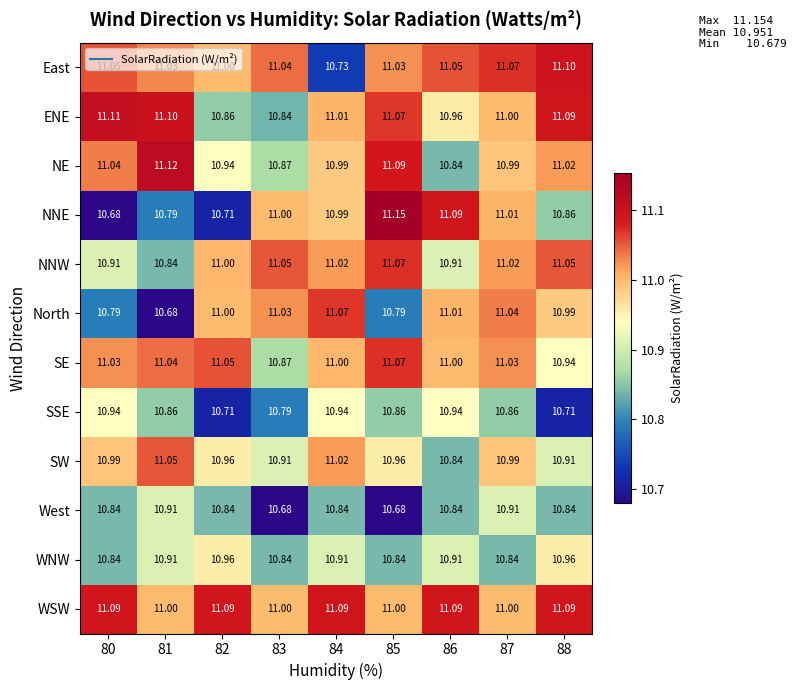

Between 81 and 87, which series saw the biggest shift?

North